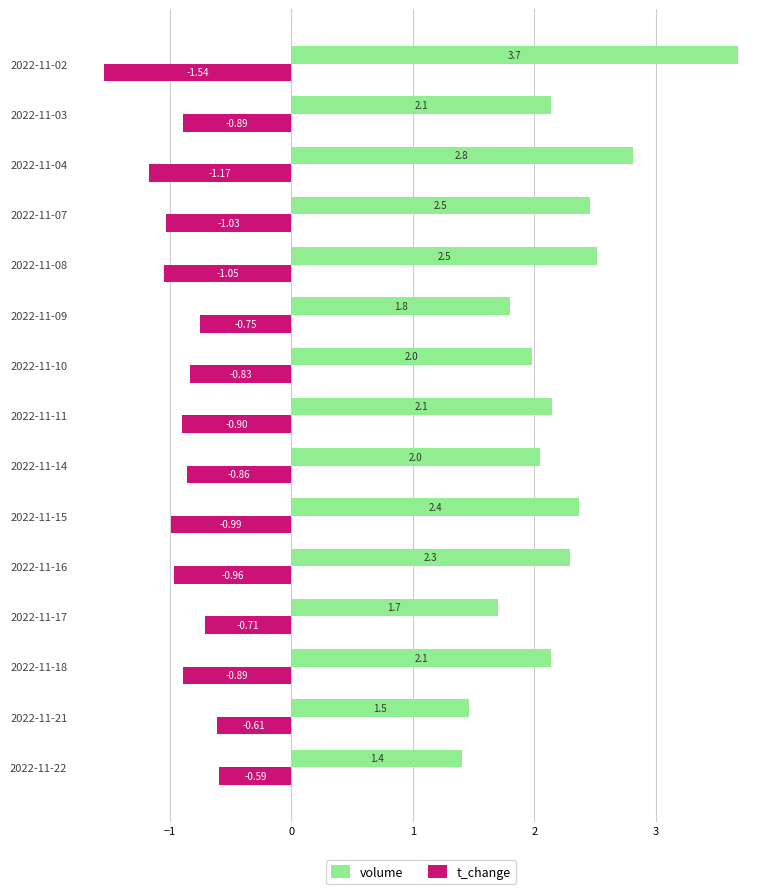

Rank the series by their average value, from lowest to highest.

t_change, volume